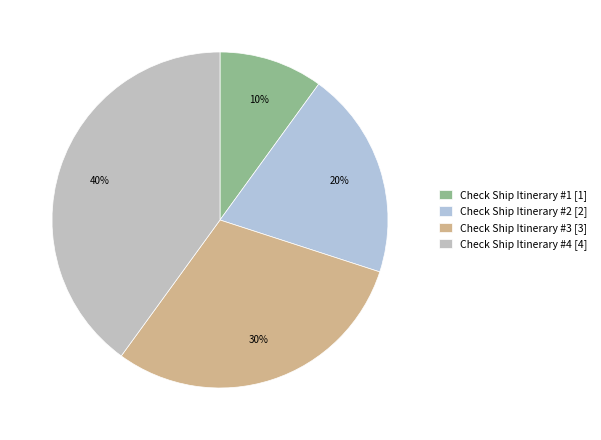

Approximately how many times larger is the value at Check Ship Itinerary #1 compared to Check Ship Itinerary #4?

0.2